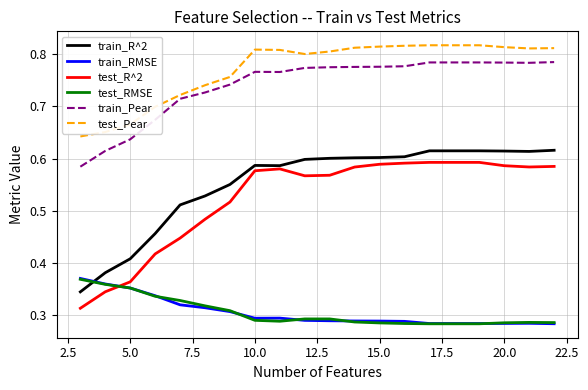

Which series has the widest spread of values?

test_R^2